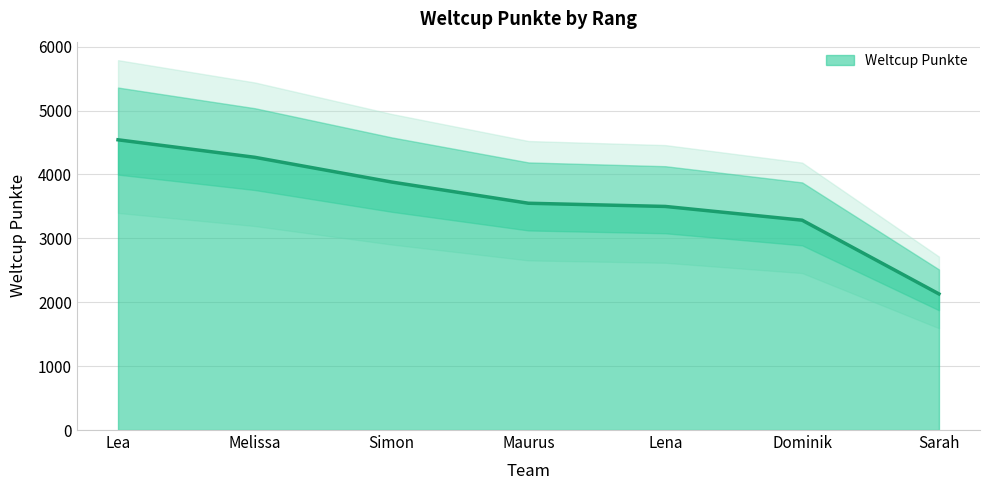

What is the difference between the maximum and second lowest values?

1258